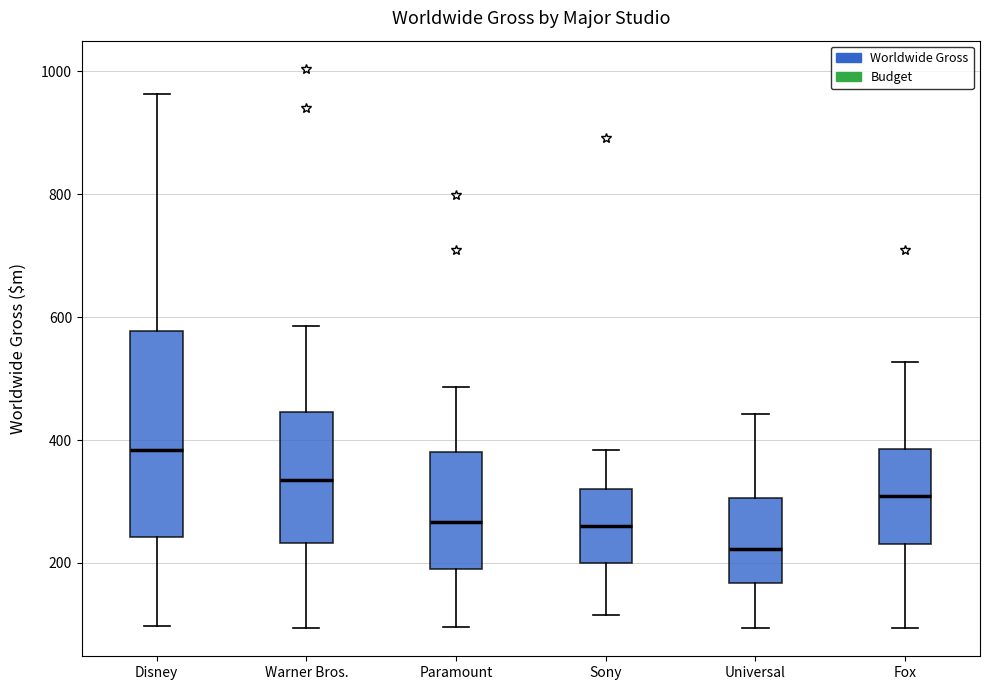

Which box is the tallest, from its lower edge to its upper edge?

Disney